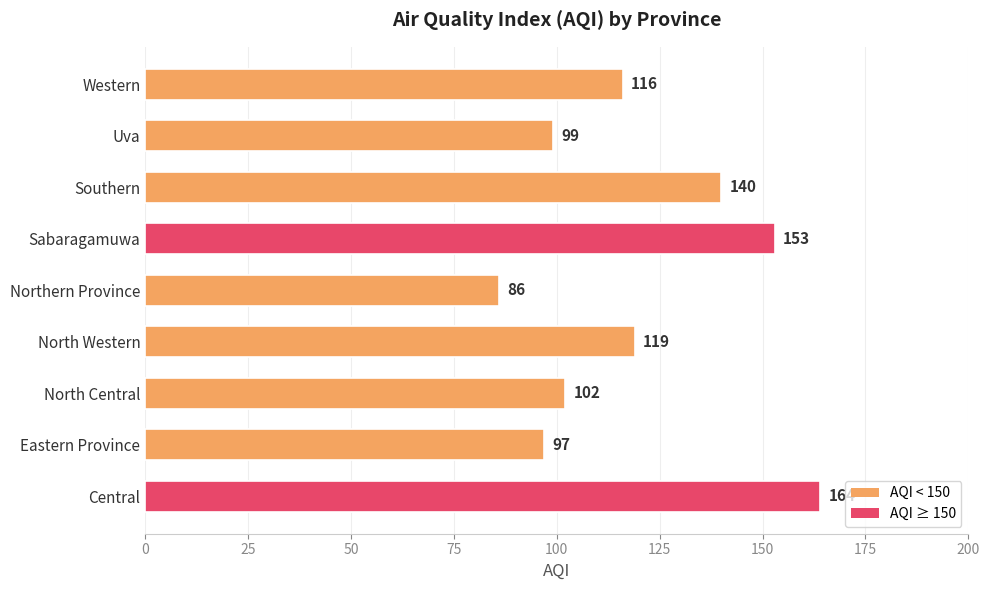

The chart shows a value of 99 at Uva. True or false?

True